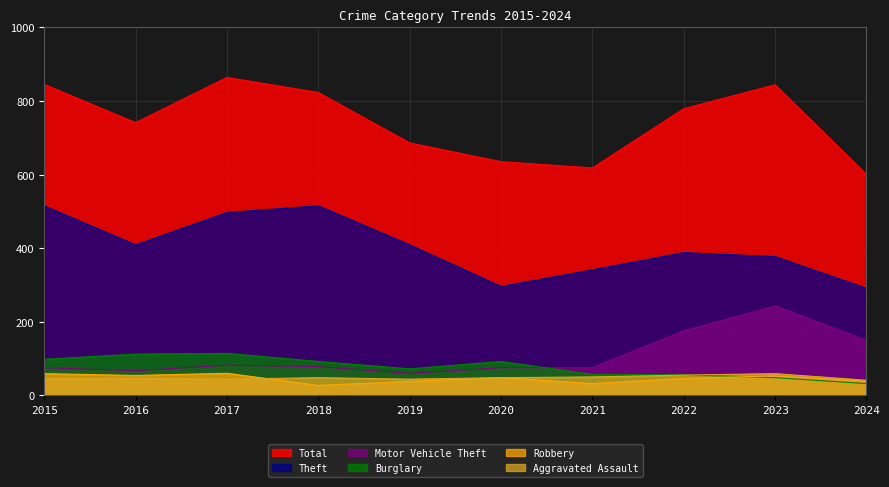

Rank the categories by Robbery value from lowest to highest.

2018, 2021, 2019, 2024, 2022, 2020, 2023, 2016, 2015, 2017